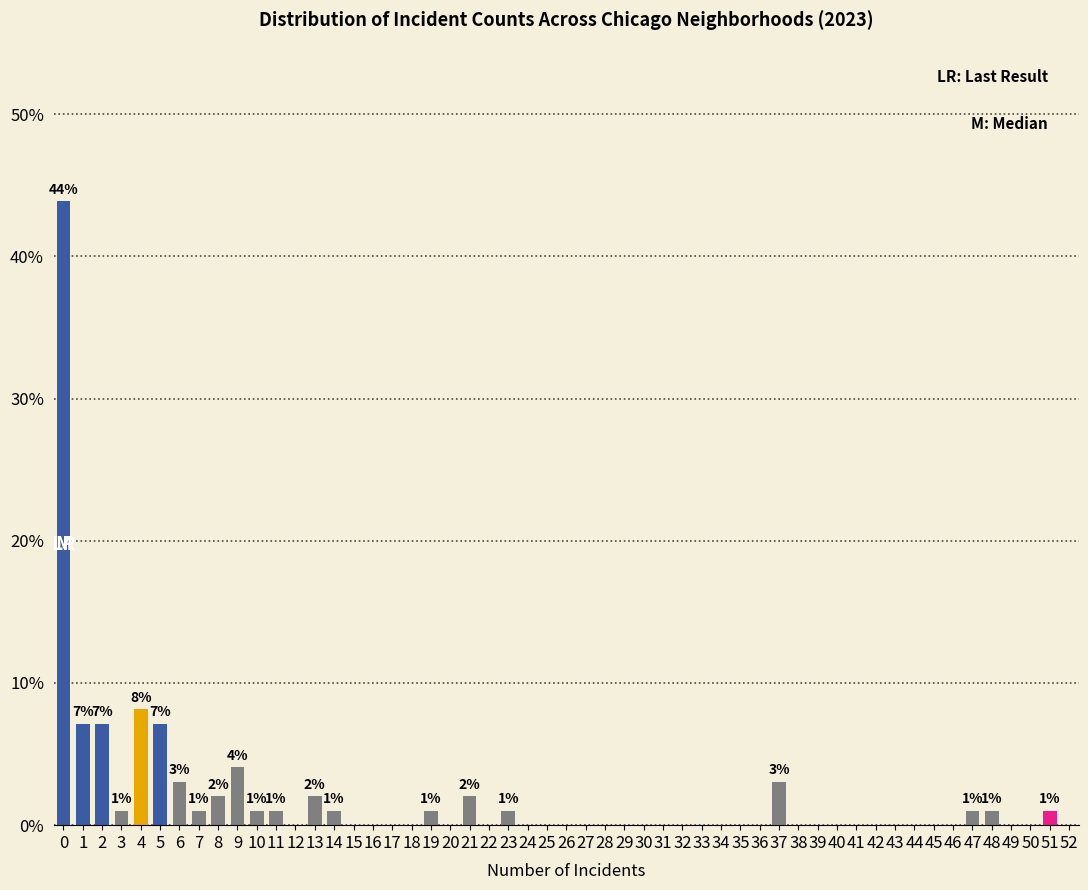

Approximately how many times larger is the value at 4 compared to 11?

8.0